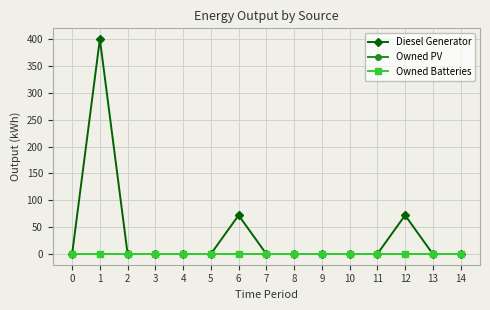

True or false: Owned Batteries and Owned PV intersect in this chart.

False